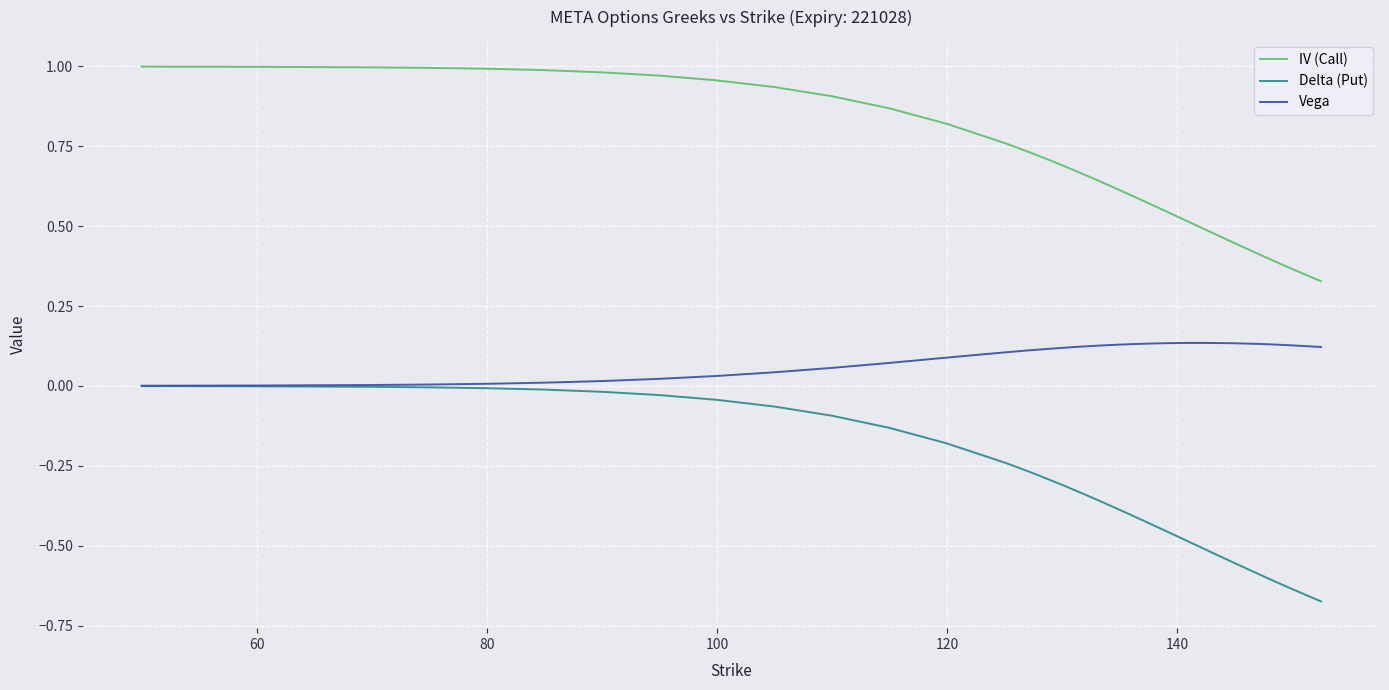

Which series has the widest spread of values?

Delta (Put)